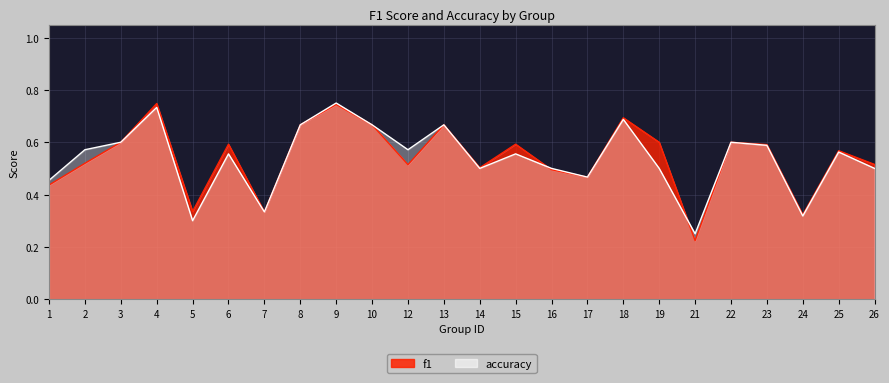

How many times do accuracy and f1 cross each other?

2